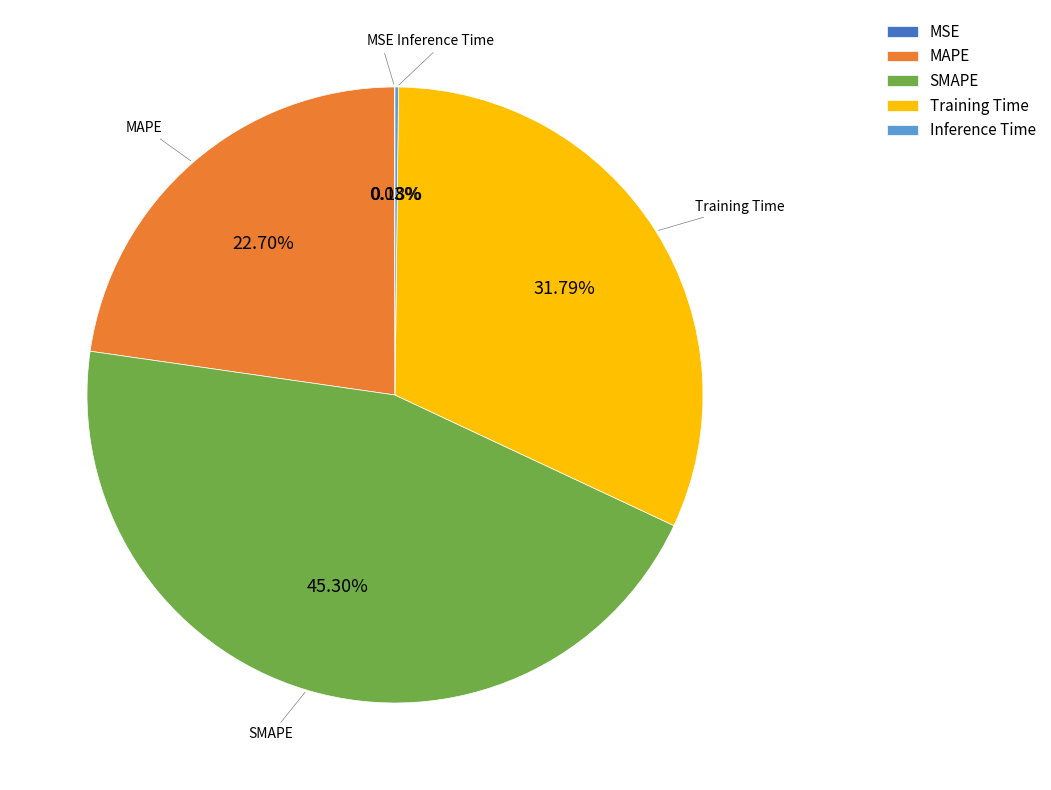

Do Training Time and SMAPE together represent more than half of the pie?

Yes